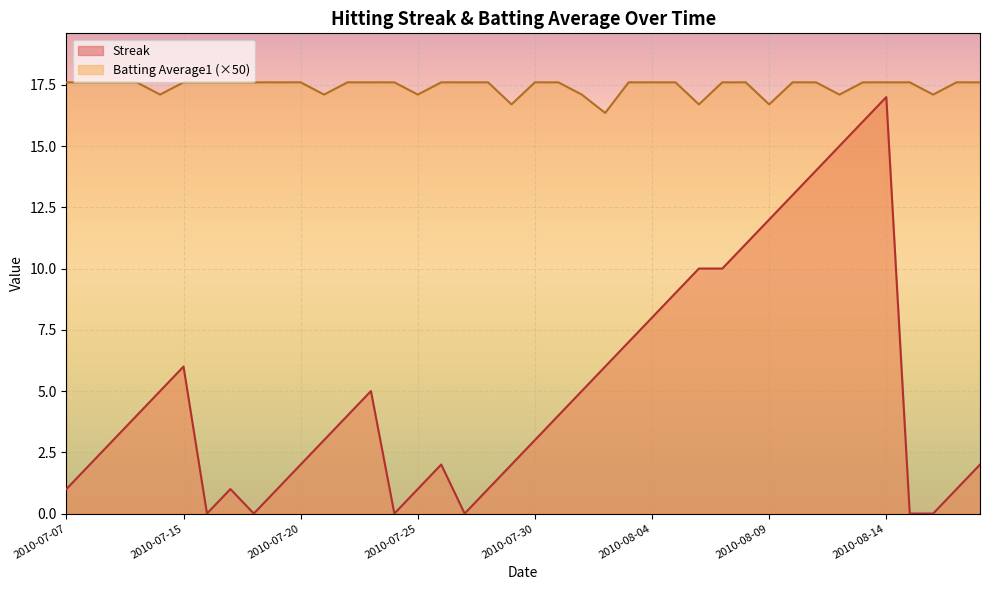

How many interior local valleys does the Streak series have?

4